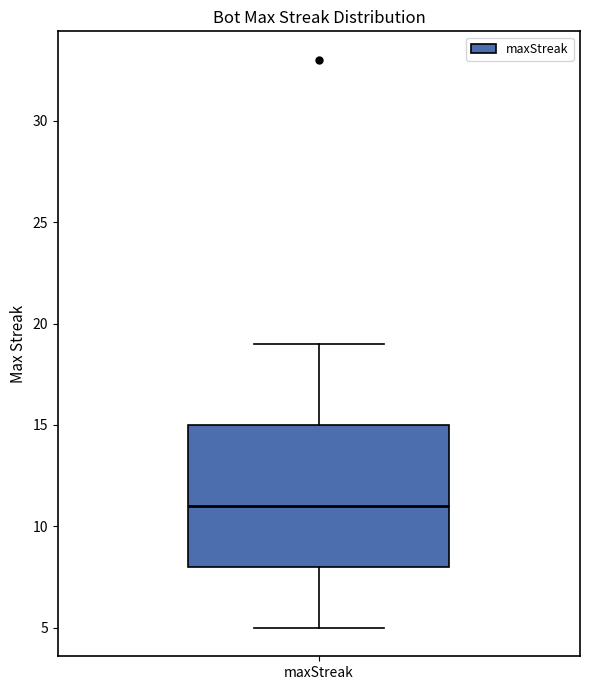

Where does the median line of the box for maxStreak sit on the y-axis? The values are not printed on the chart, so give them approximately, as read against the axis.

11